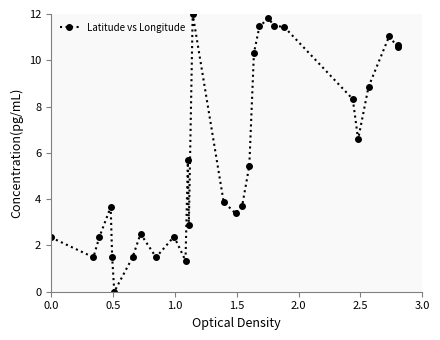

What is the value of the 21st point from the left?

11.8